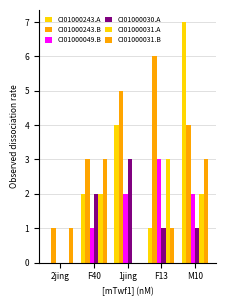

At which category does the chart reach its peak across all series?

M10